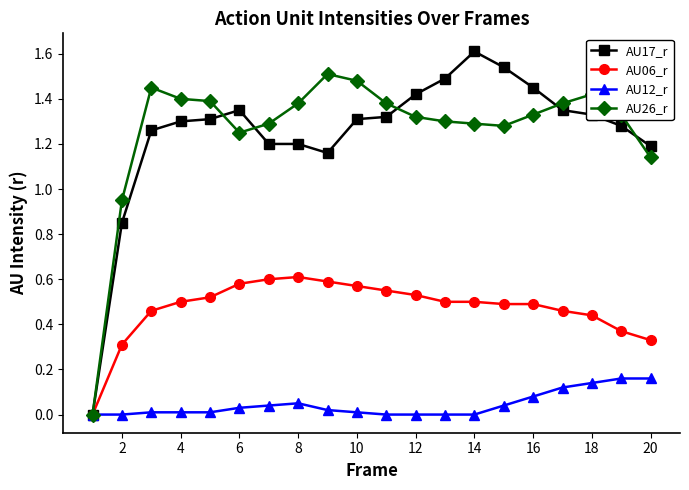

List the series in order of their peak value, highest first.

AU17_r, AU26_r, AU06_r, AU12_r